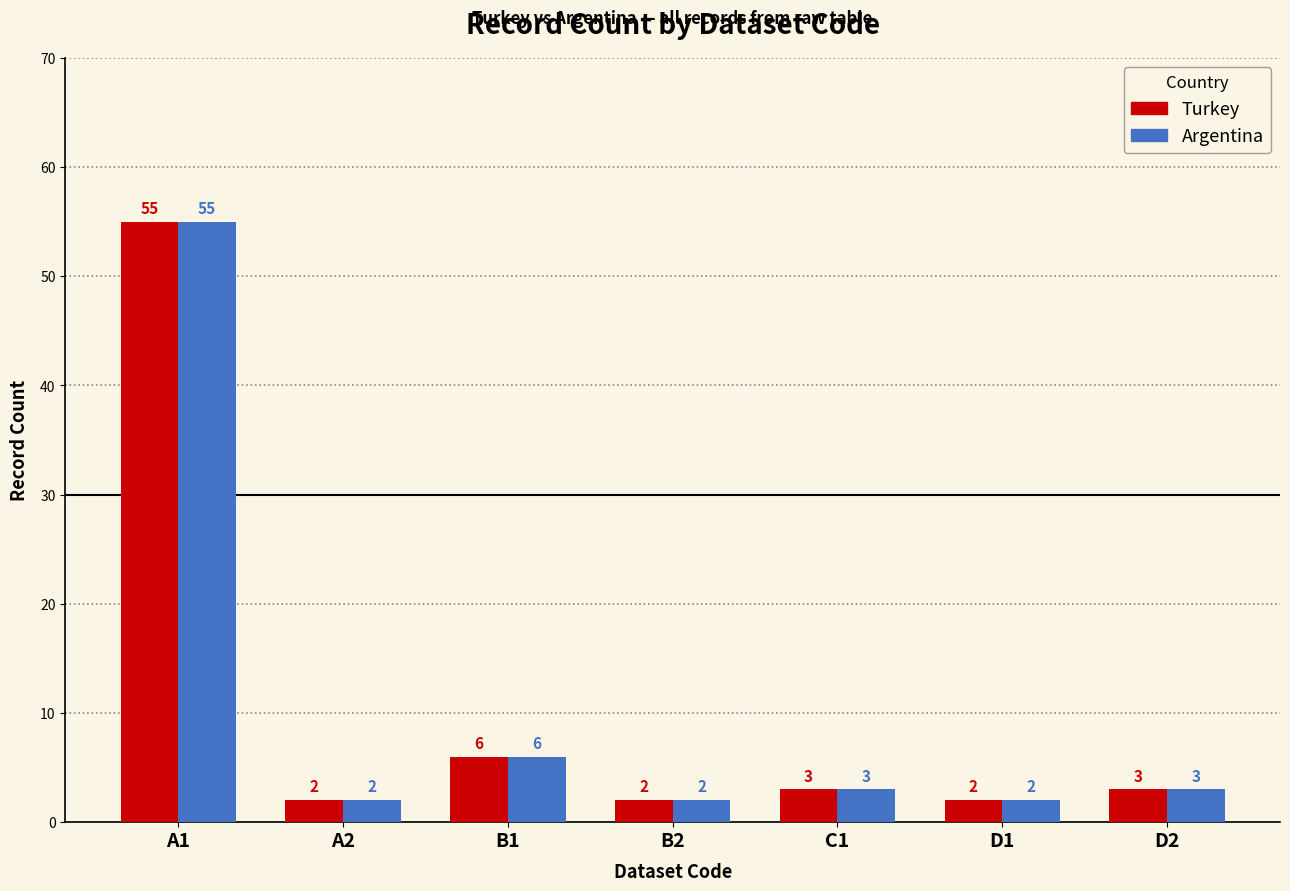

What are all the series names shown in the legend?

Turkey, Argentina